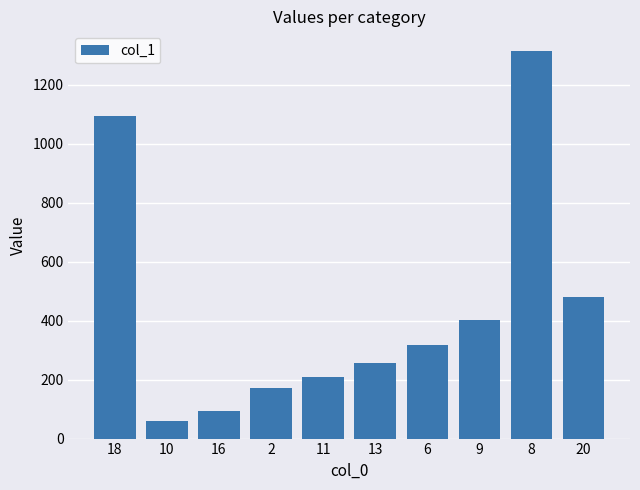

How many bars are there in total?

10